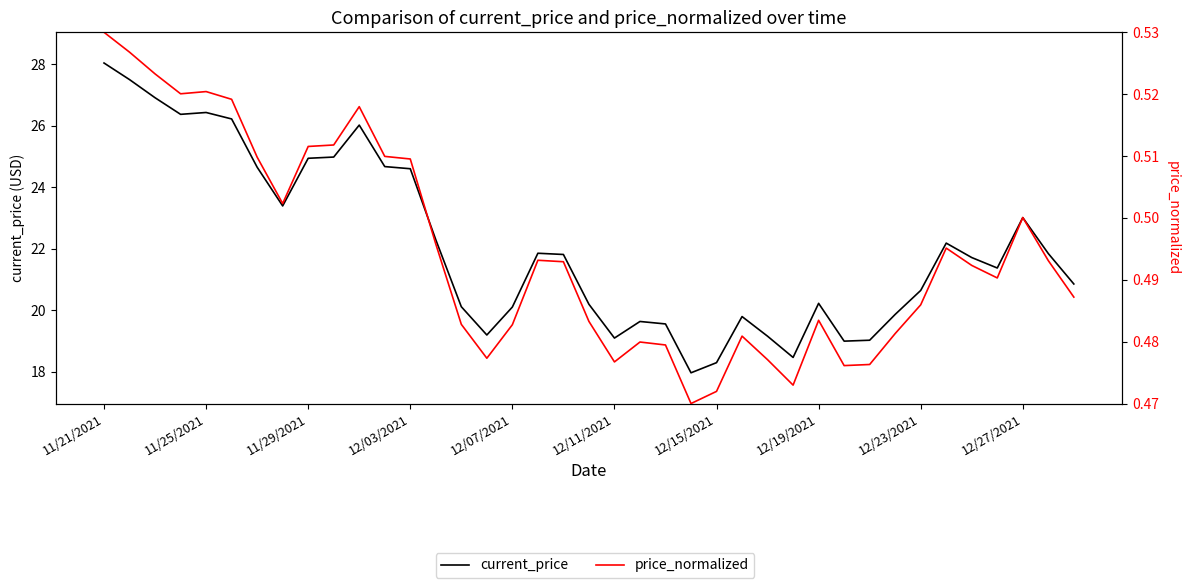

Reading left to right, extract all data points from this chart.

current_price: 28.0	27.5	26.9	26.4	26.4	26.2	24.6	23.4	24.9	25.0	26.0	24.7	24.6	22.3	20.1	19.2	20.1	21.9	21.8	20.2	19.1	19.6	19.6	18.0	18.3	19.8	19.1	18.5	20.2	19.0	19.0	19.9	20.6	22.2	21.7	21.4	23.0	21.8	20.9
price_normalized: 0.5	0.5	0.5	0.5	0.5	0.5	0.5	0.5	0.5	0.5	0.5	0.5	0.5	0.5	0.5	0.5	0.5	0.5	0.5	0.5	0.5	0.5	0.5	0.5	0.5	0.5	0.5	0.5	0.5	0.5	0.5	0.5	0.5	0.5	0.5	0.5	0.5	0.5	0.5